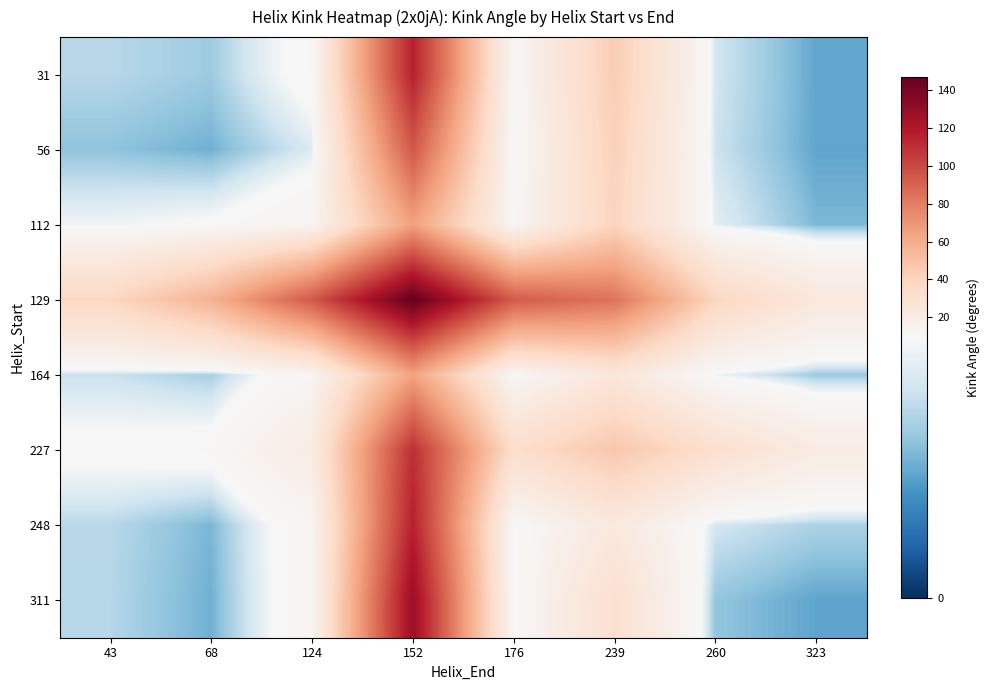

Which category has the highest value across all series?

152